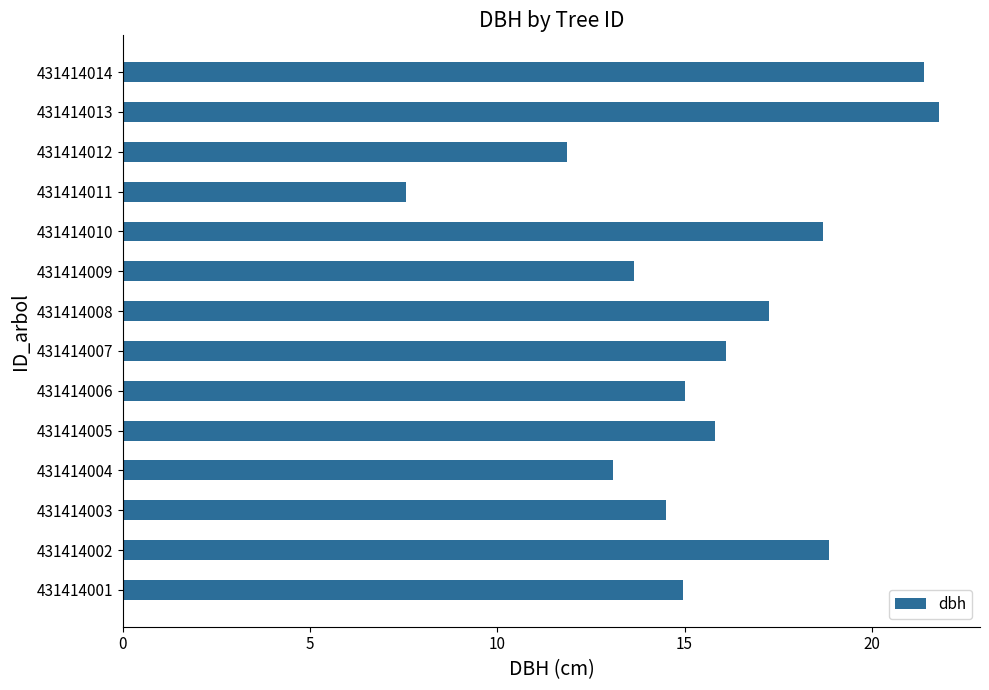

What is the ratio of the value at 431414012 to the value at 431414006?

0.8